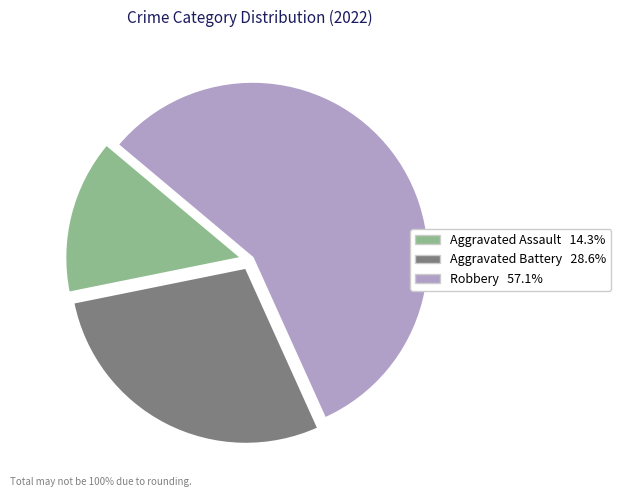

Combined, do Aggravated Assault and Robbery account for over 50%?

Yes